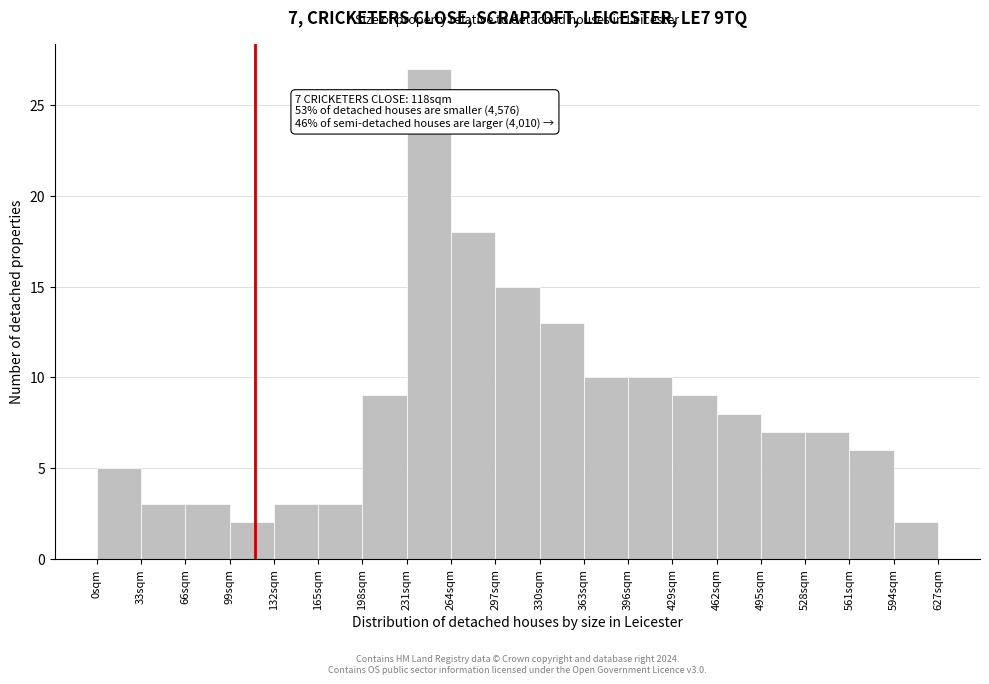

Which range on the x-axis has the tallest bar?

231 to 264